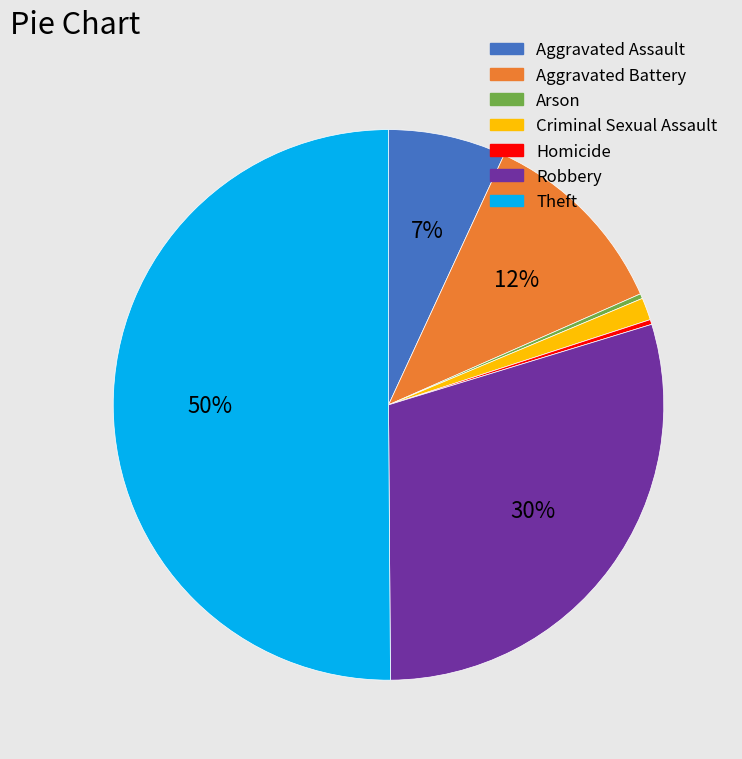

To the nearest percent, what portion does Criminal Sexual Assault represent?

1%